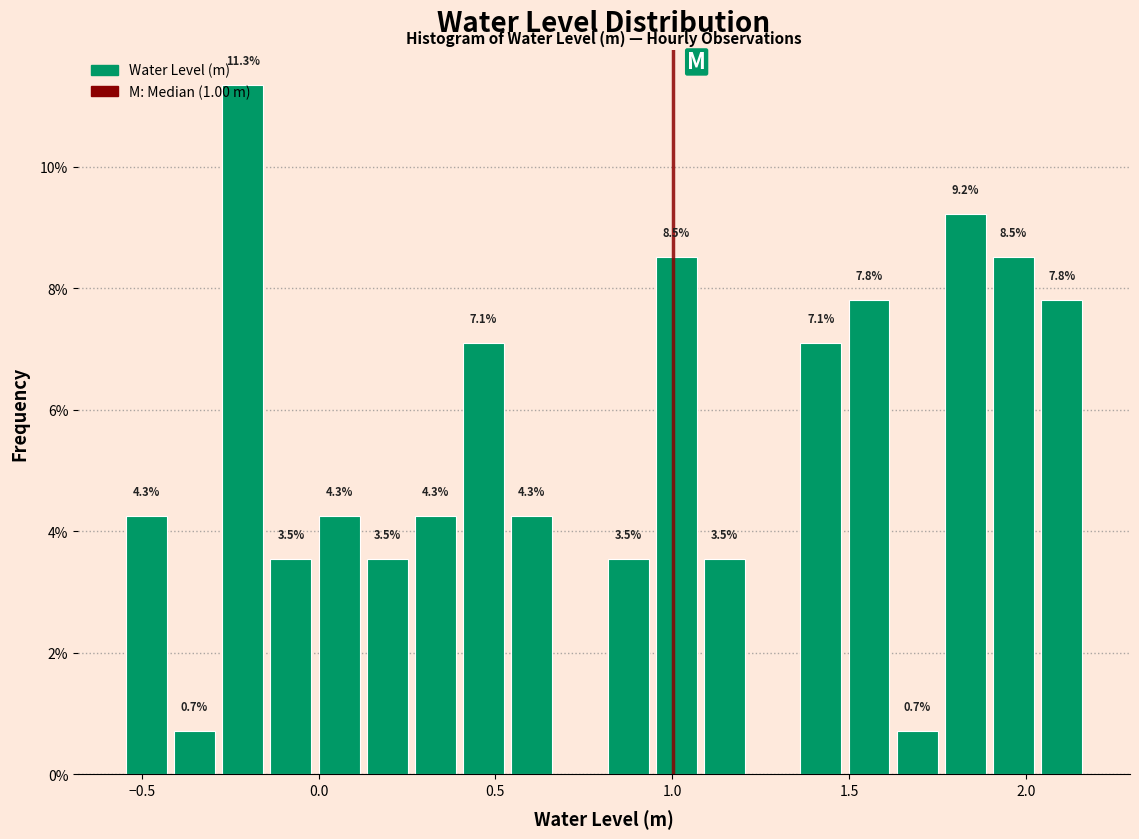

Around what value on the x-axis is the tallest bar? Give the approximate position of its centre, as read against the axis.

-0.20